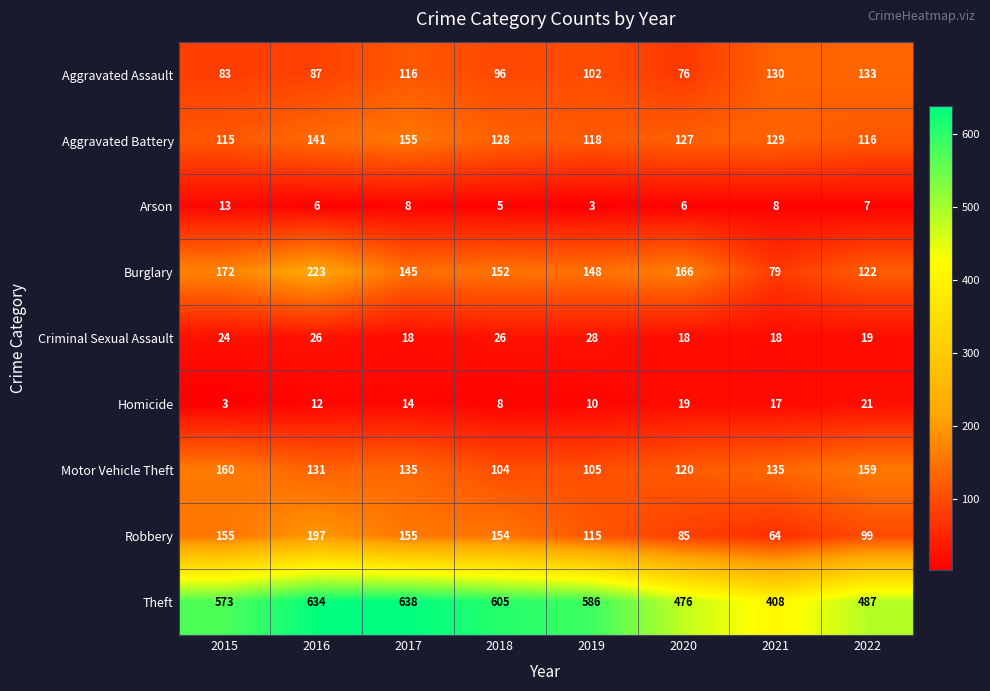

The Criminal Sexual Assault series shows 24 at 2015. True or false?

True